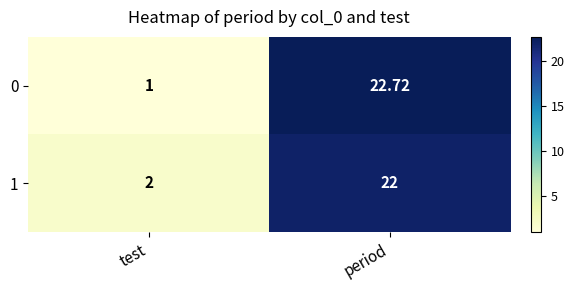

List the series in order of their peak value, lowest first.

1, 0